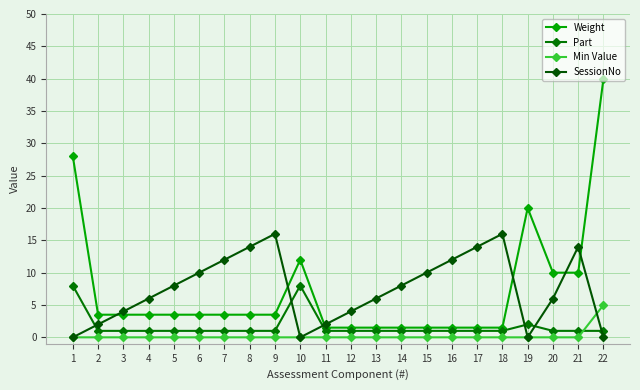

Is this an area chart (filled region under the line)?

No